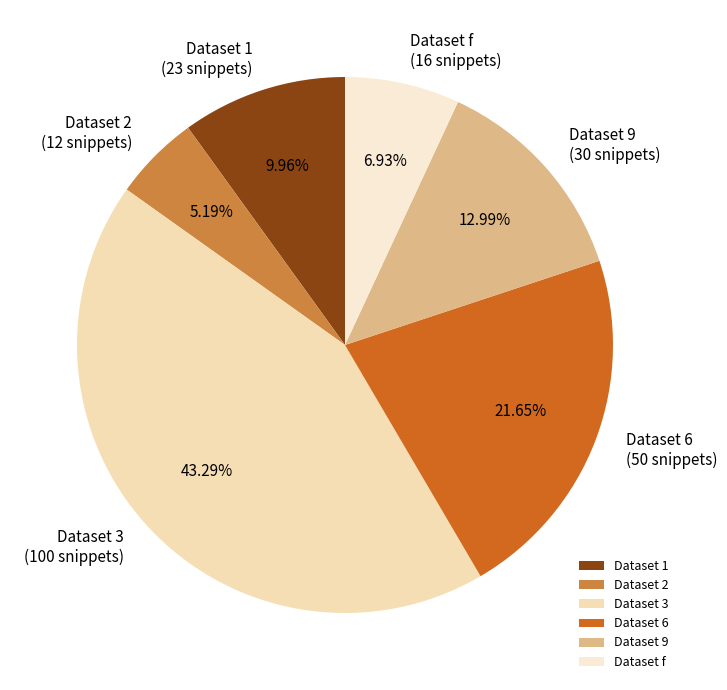

Is there any slice that represents more than half of the pie?

No